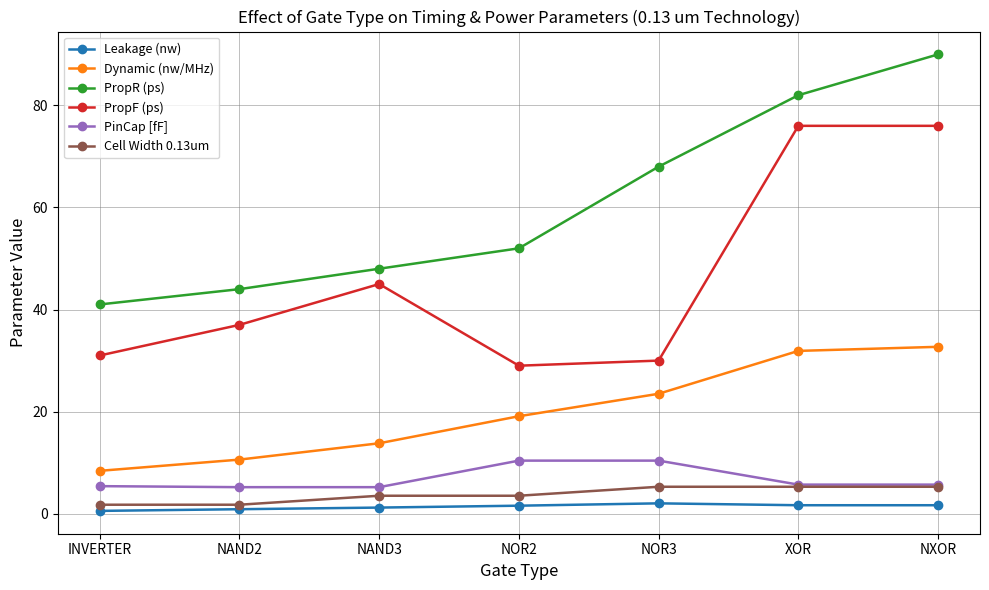

How many values in the PropR (ps) series are below 52?

3